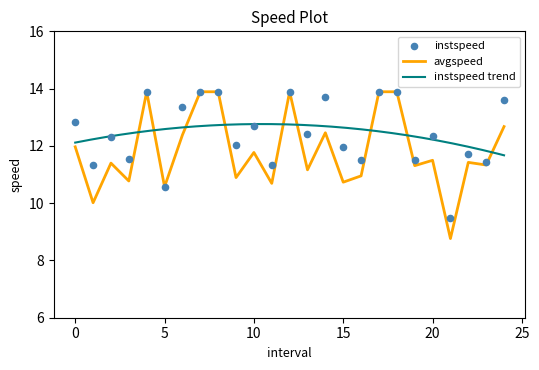

What is the total value across all series at 21.0?

18.2